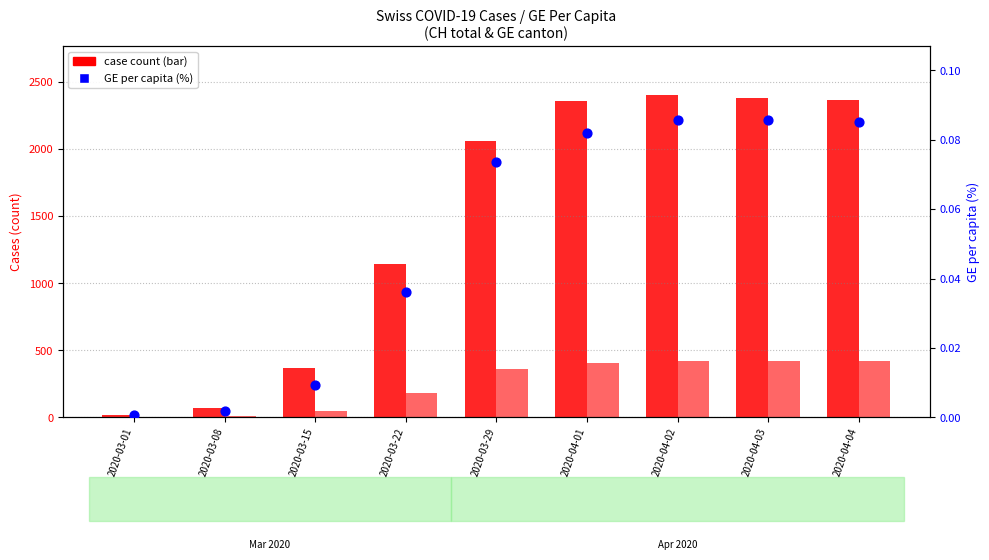

Is the value of GE per capita (%) at 2020-03-08 greater than the value of GE canton cases at 2020-04-04?

No